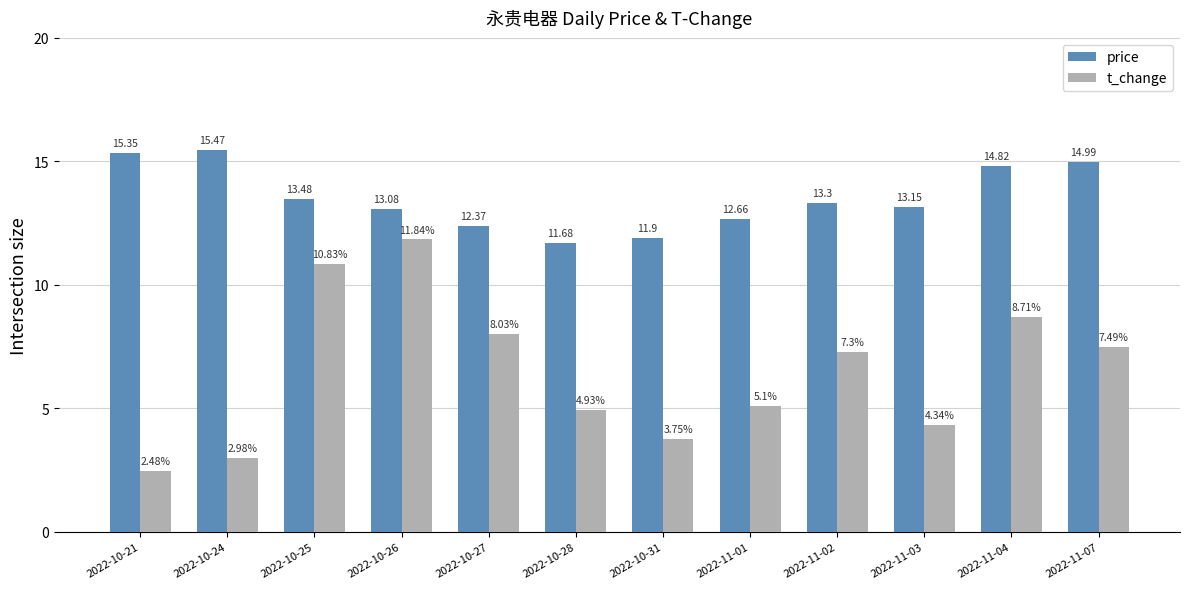

What is the lowest value of the price series?

11.7